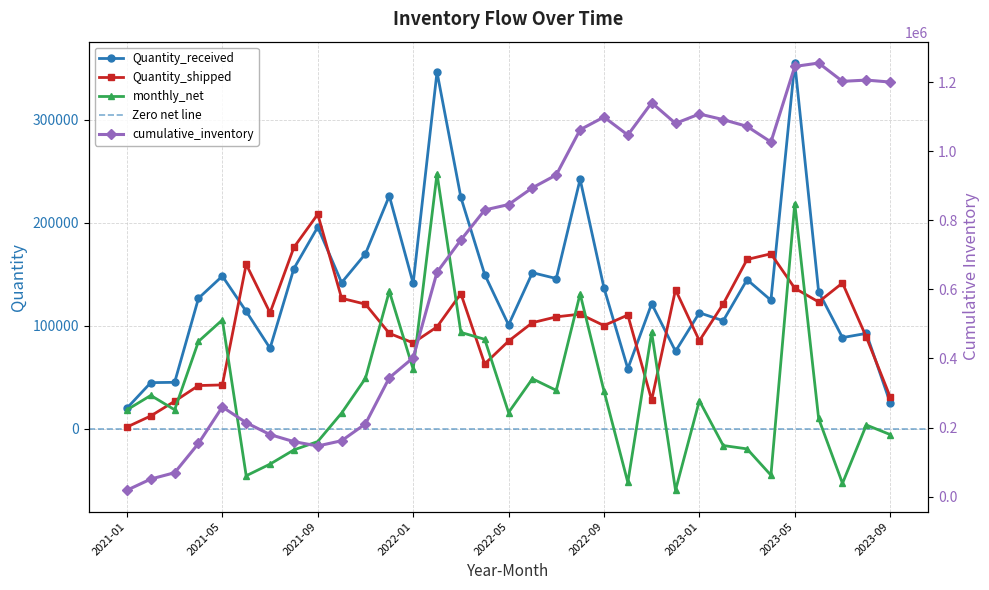

At which category is the sum across all series the highest?

2023-05